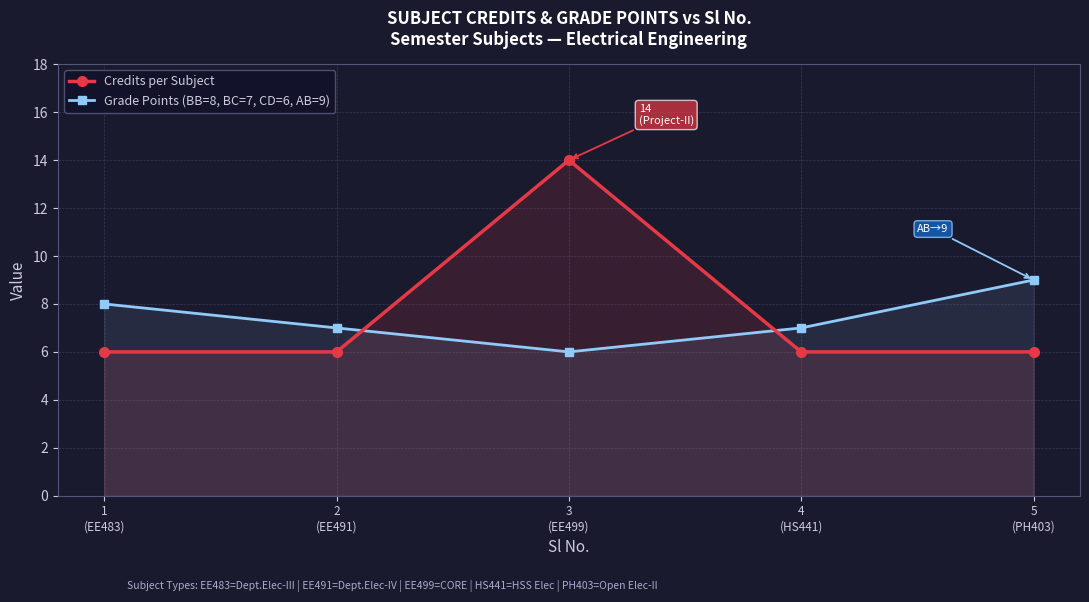

The Credits per Subject series shows 14 at 3
(EE499). True or false?

True